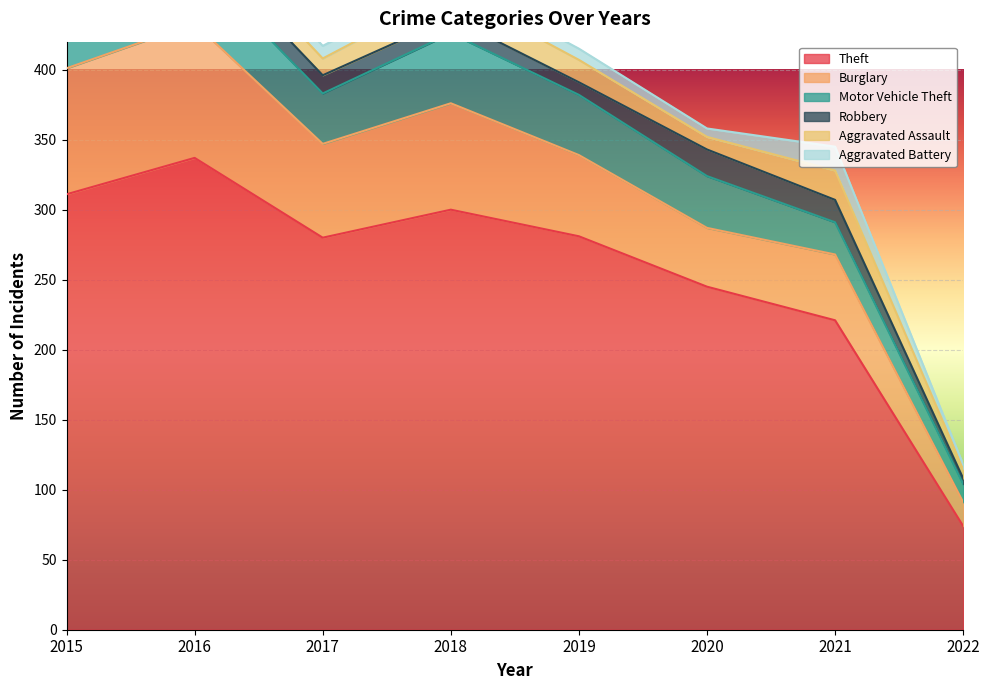

At 2021, list the series in order from smallest to largest.

Robbery, Aggravated Battery, Aggravated Assault, Motor Vehicle Theft, Burglary, Theft